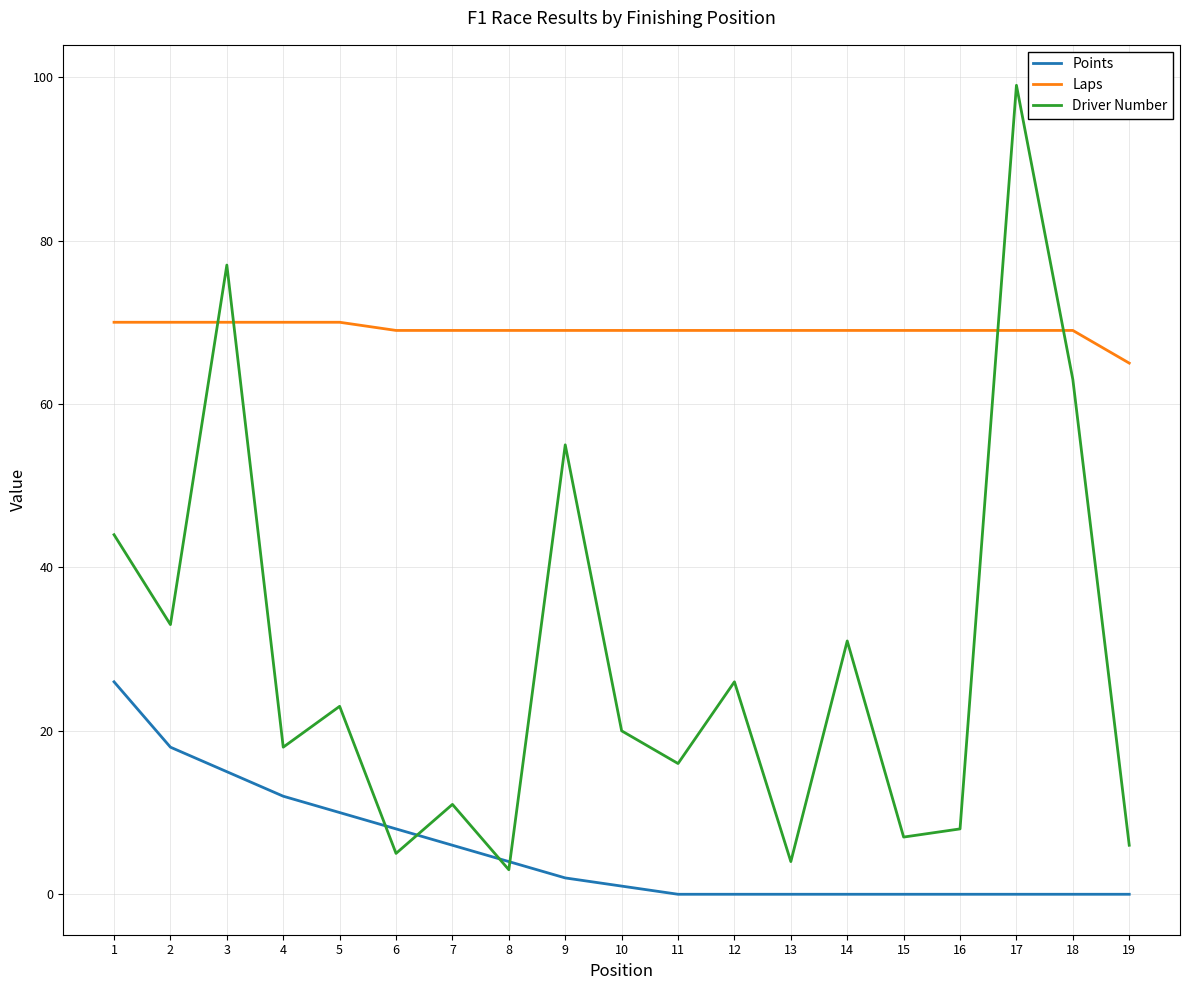

Which category has the highest value in the Driver Number series?

17